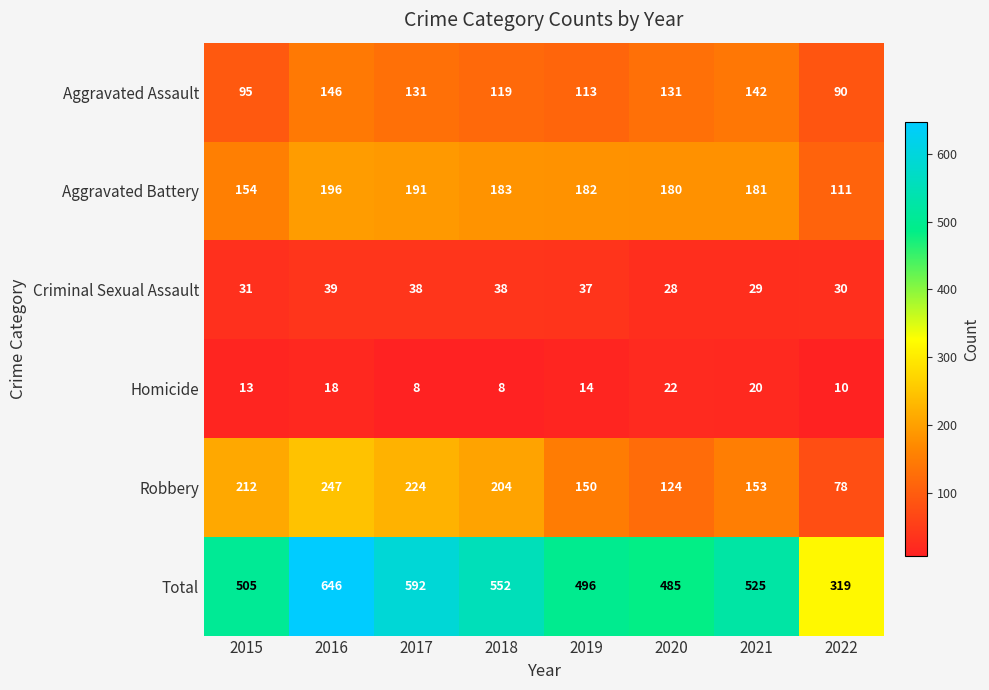

At how many categories does at least one series exceed 186?

8